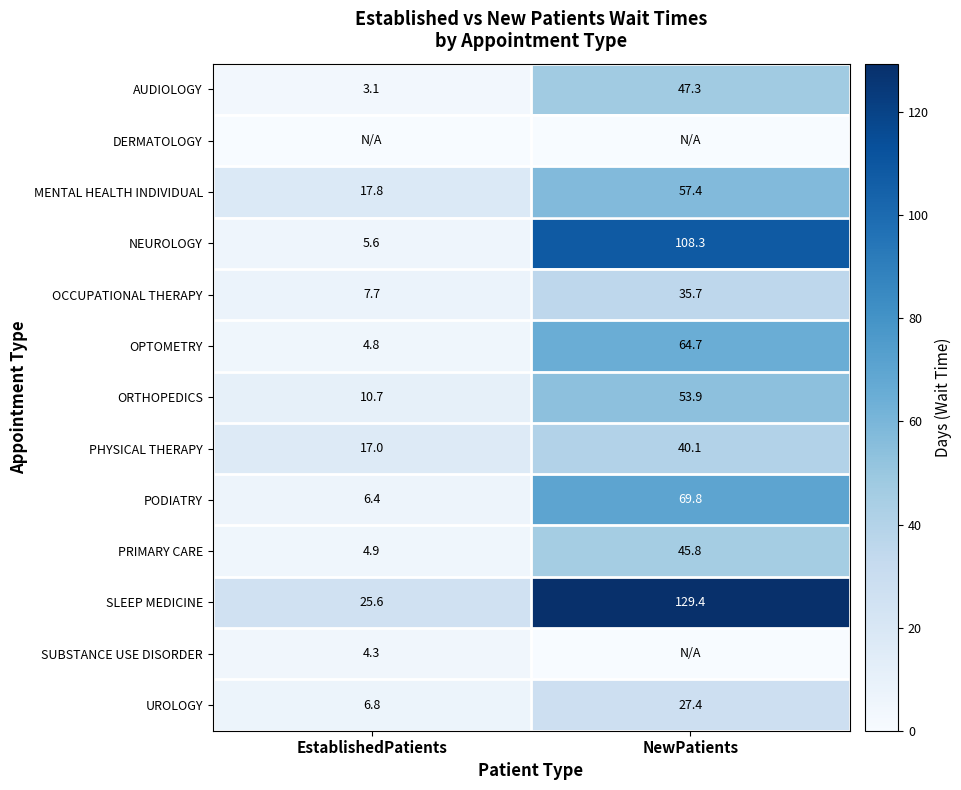

True or false: MENTAL HEALTH INDIVIDUAL has a value of 26.1 at NewPatients.

False